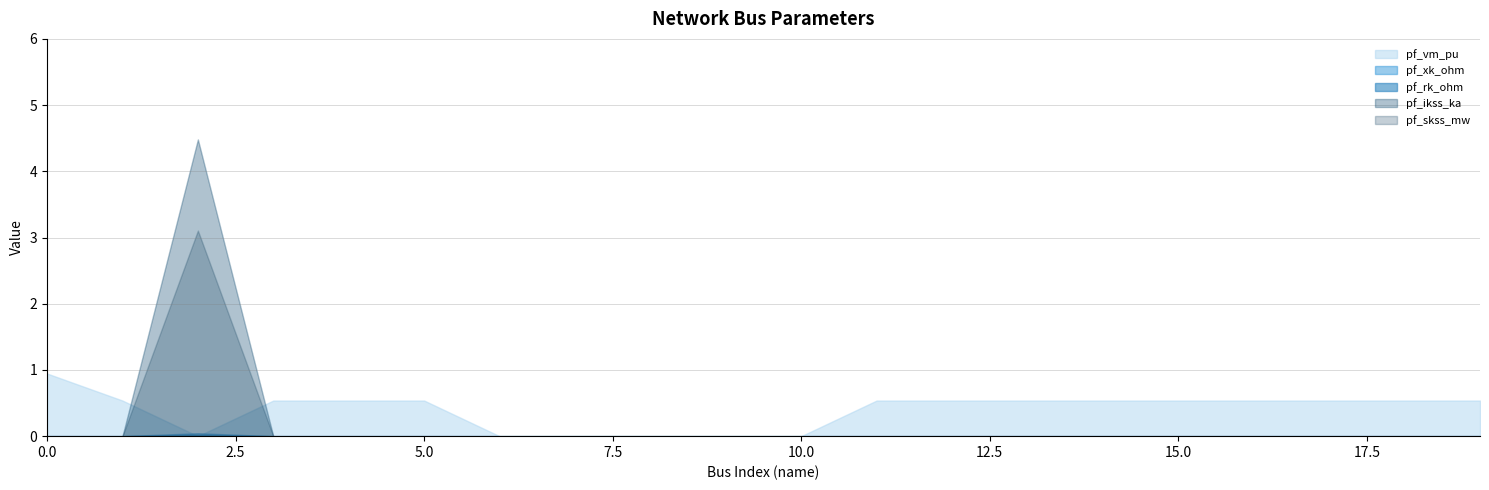

Which series has the widest spread of values?

pf_ikss_ka